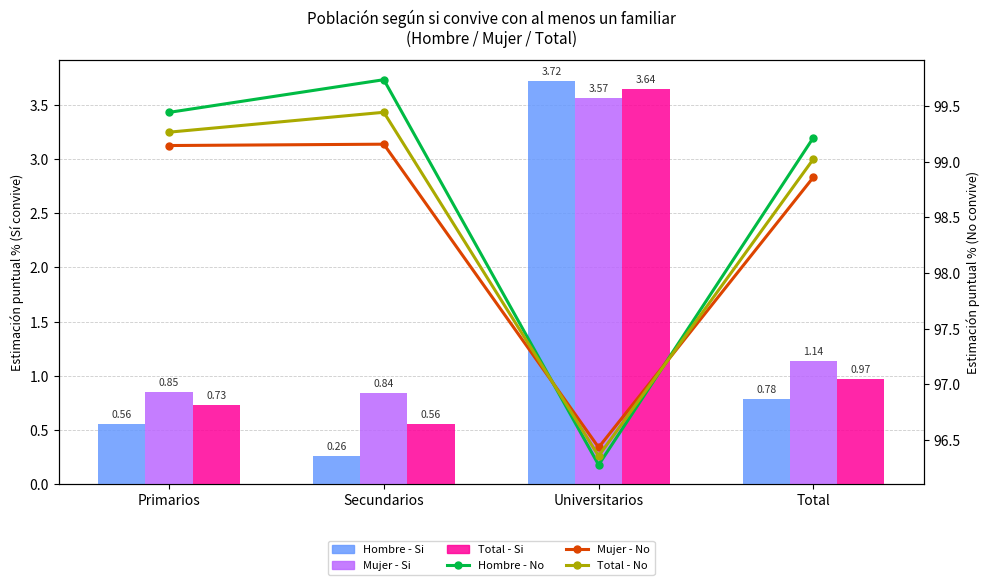

The Mujer - No series shows 46.1 at Secundarios. True or false?

False